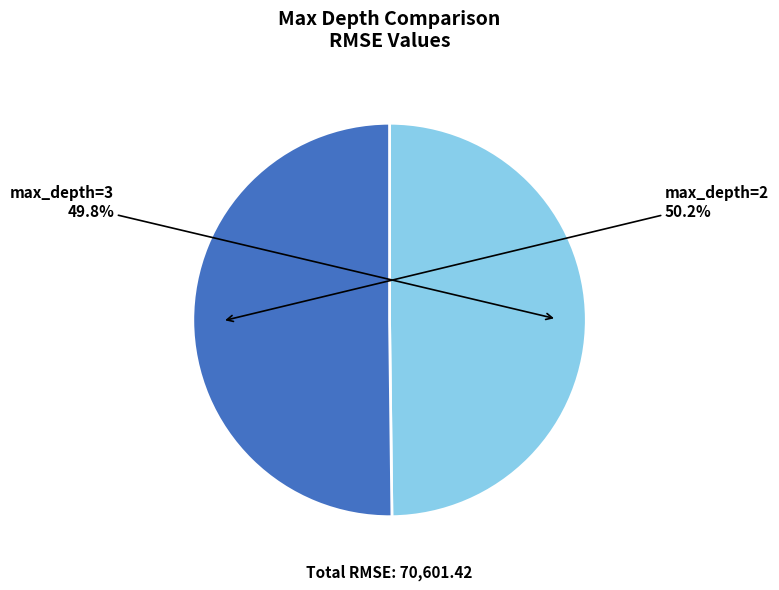

To the nearest percent, what is the average slice percentage?

50%